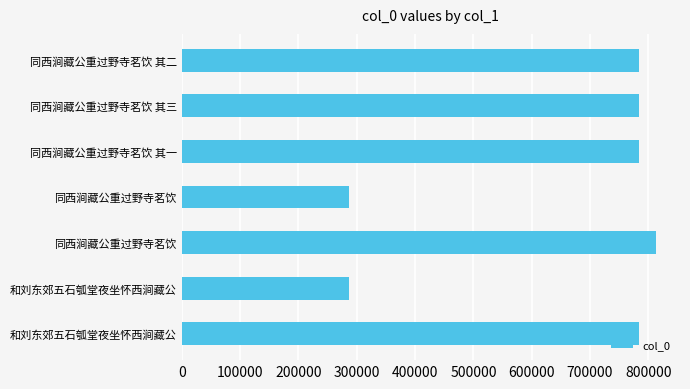

What is the minimum value shown in the chart?

286165